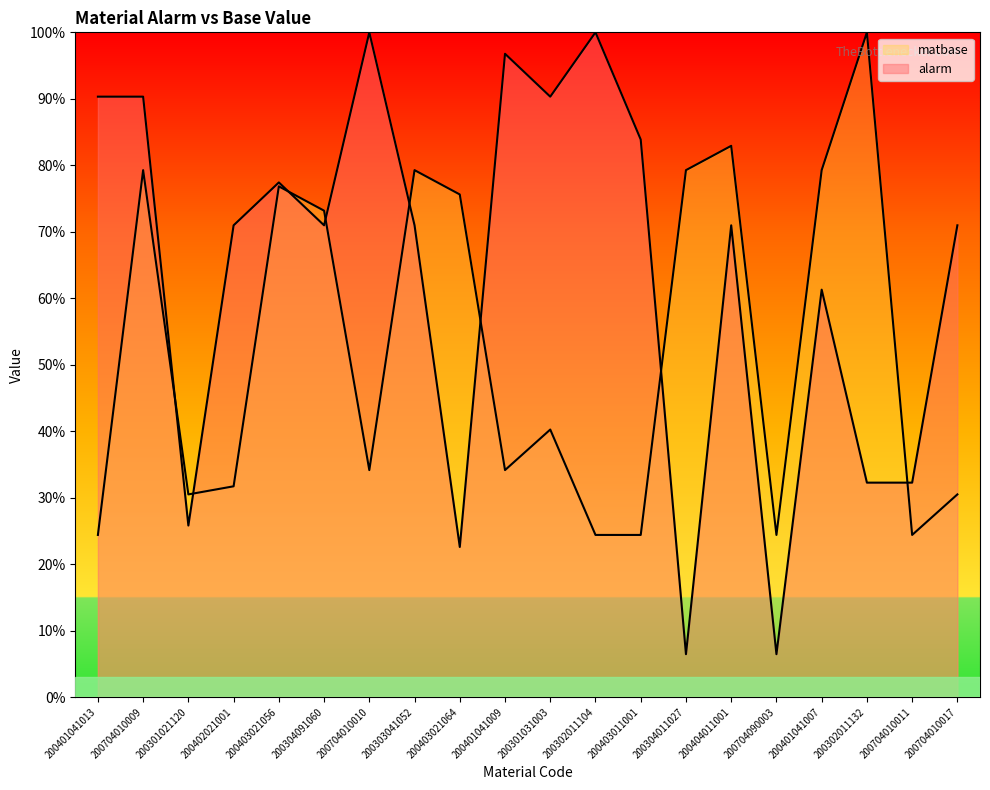

Which category has the highest value across all series?

200704010010